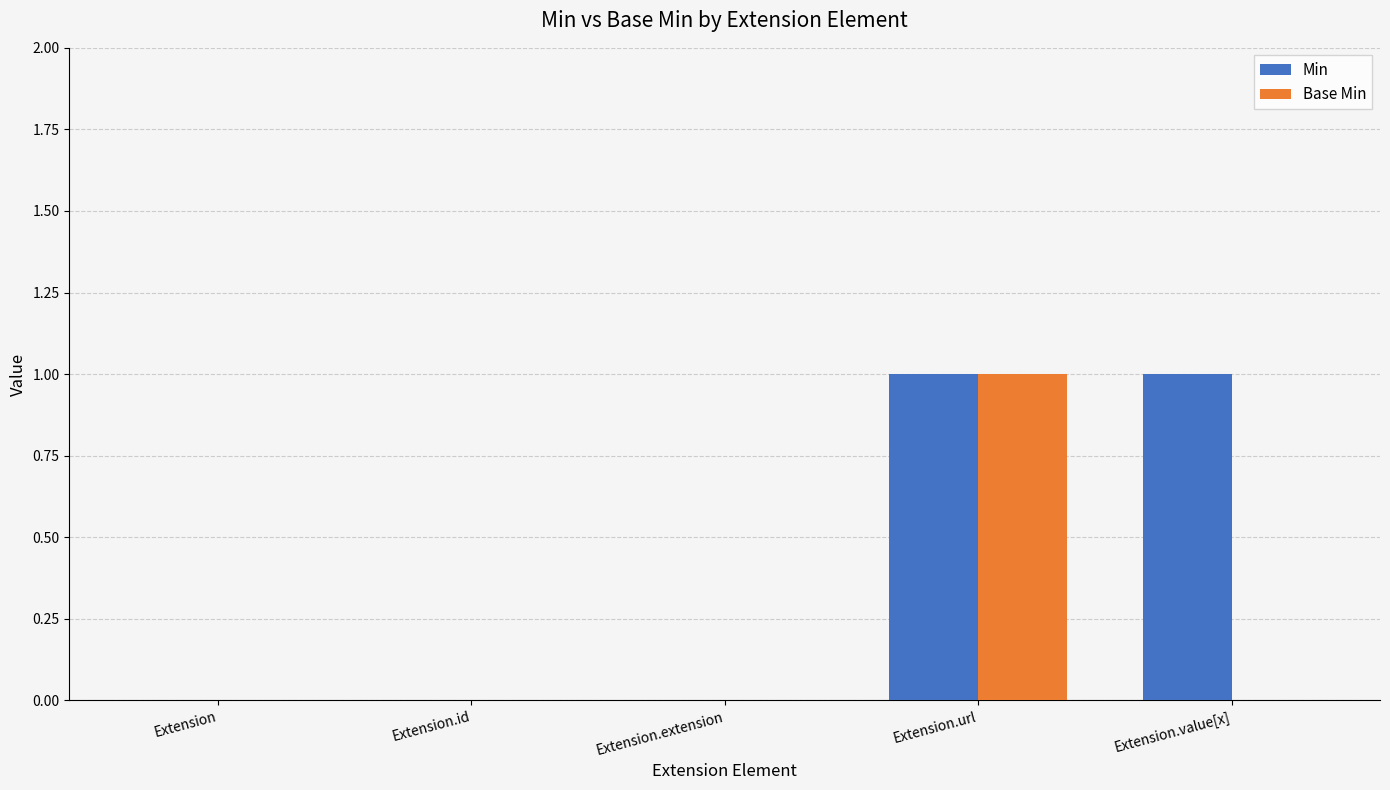

Is the value of Min at Extension.value[x] greater than the value of Base Min at Extension.extension?

Yes